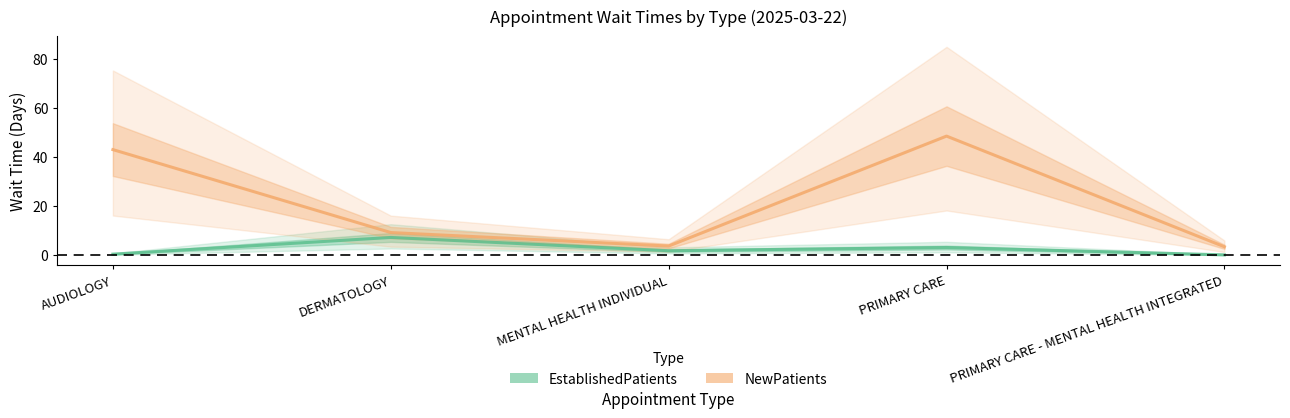

Is it true that EstablishedPatients equals 3.1 at PRIMARY CARE?

True